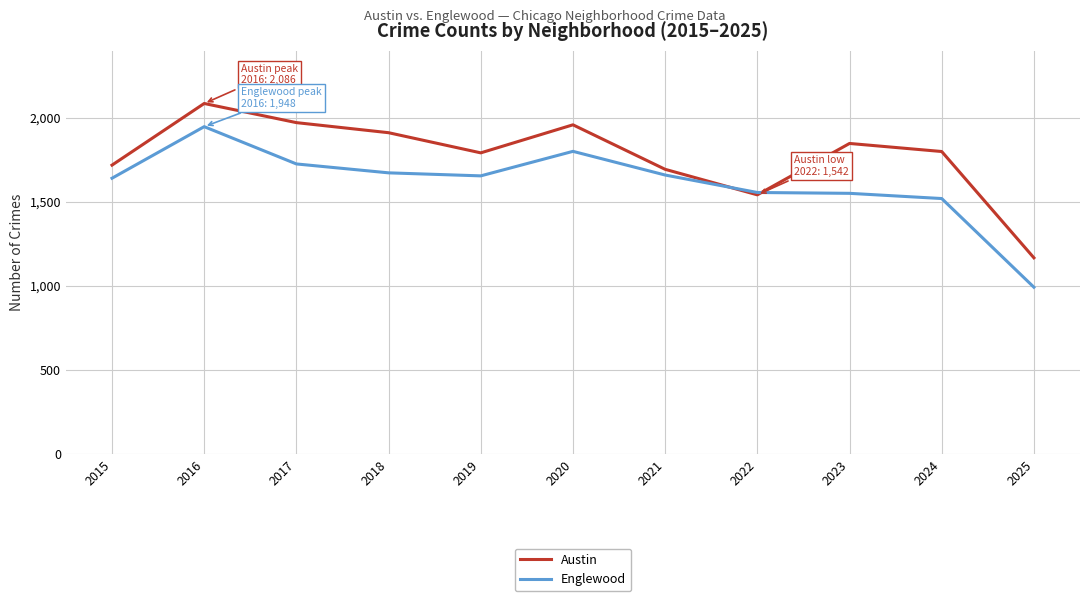

Where is the first local maximum for Englewood?

2016